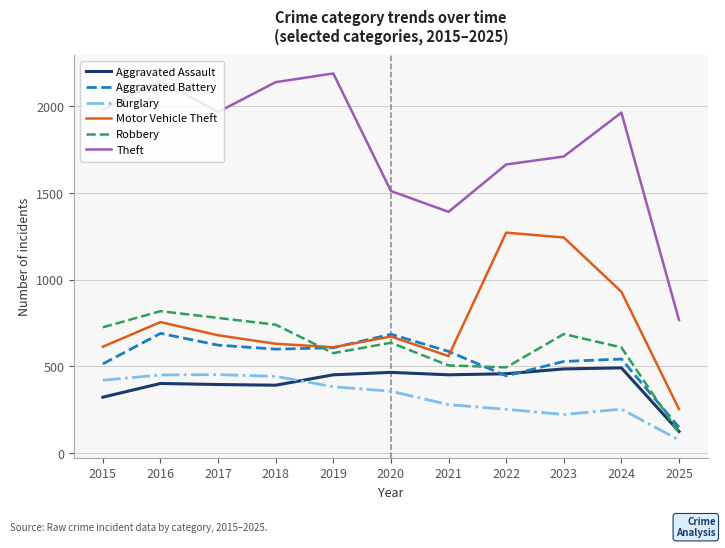

After their last crossing, which series has the higher values: Aggravated Assault or Burglary?

Aggravated Assault